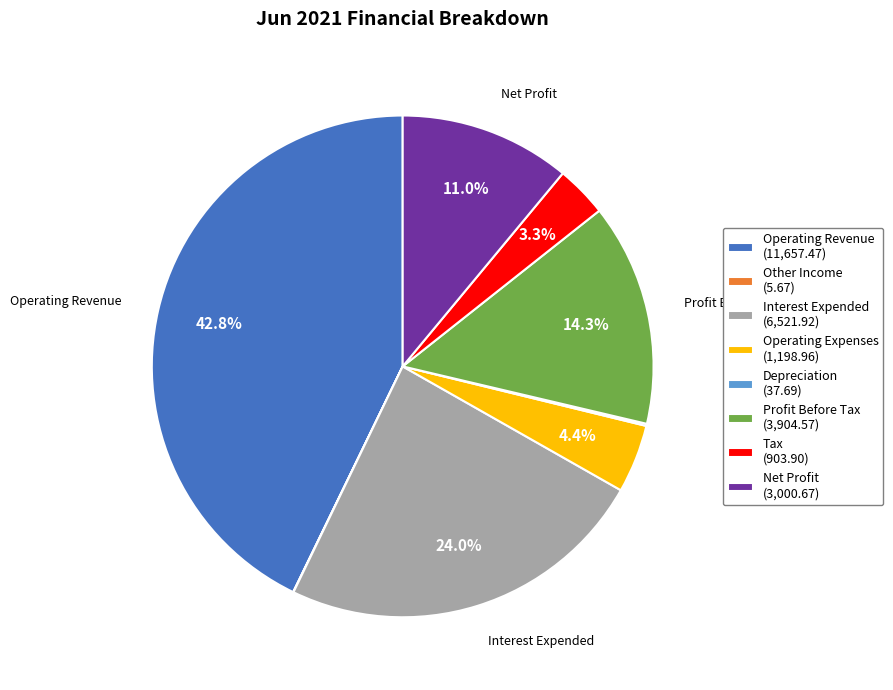

Is there any slice that represents more than half of the pie?

No